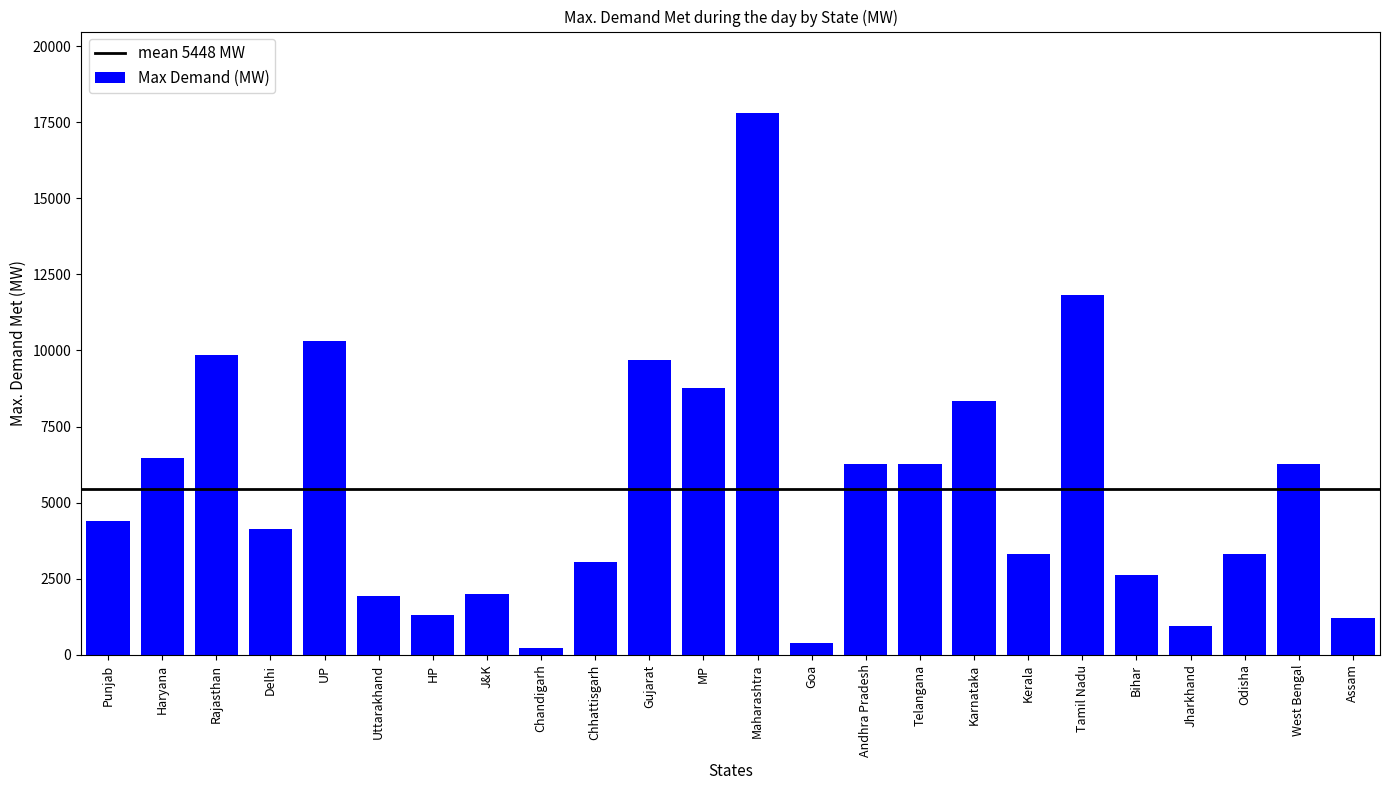

The value at Chhattisgarh is 3063. True or false?

True